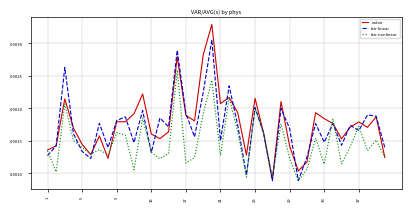

List the series in order of their overall mean, highest first.

unfair, fair-linear, fair-nonlinear